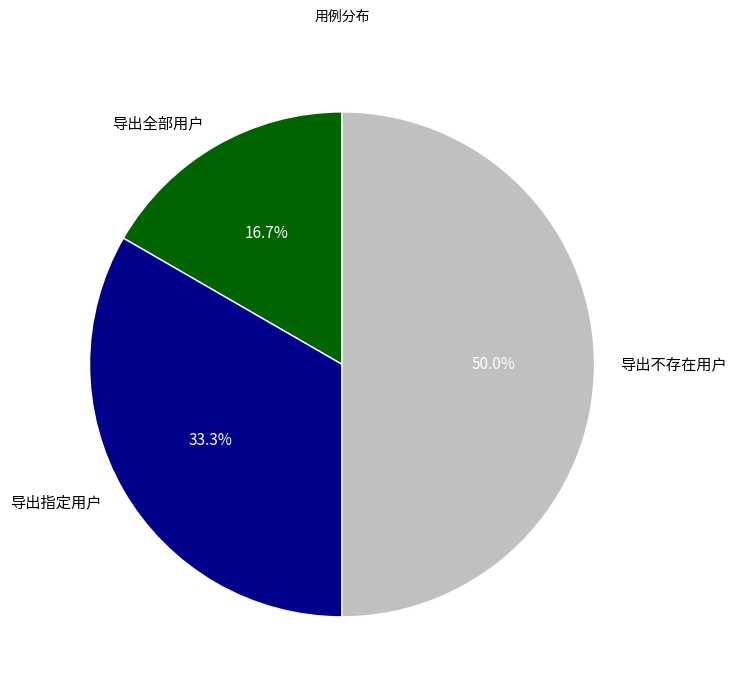

How many segments does this pie chart have?

3